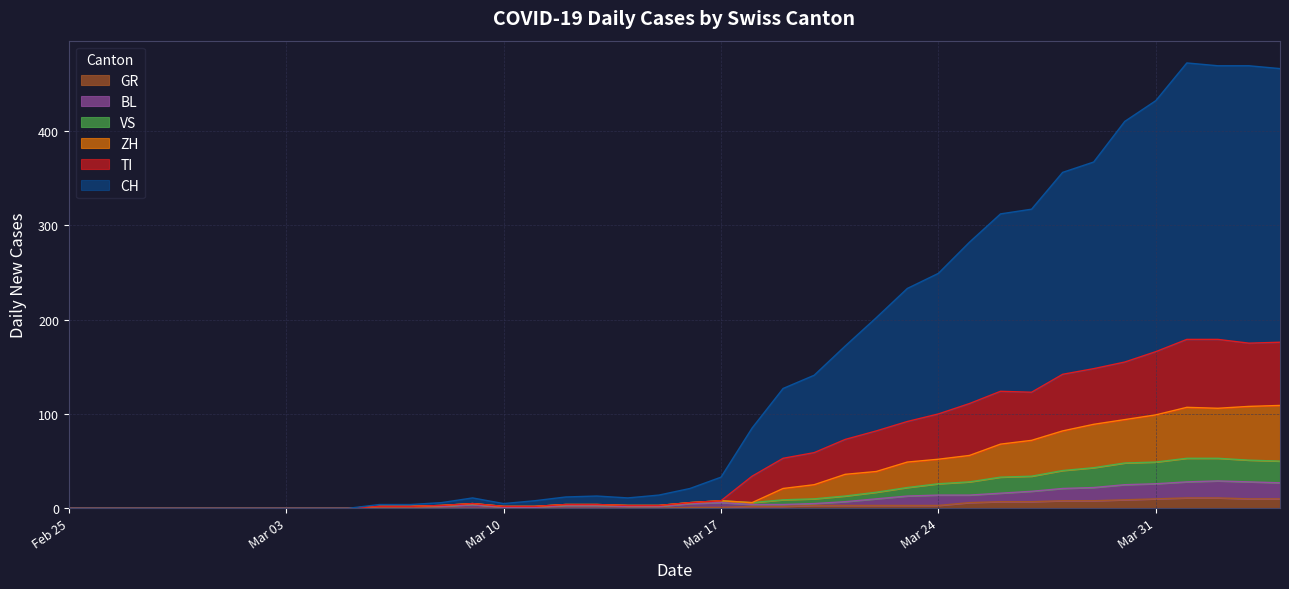

What is the approximate value of TI at 2020-03-14, to the nearest 5?

5